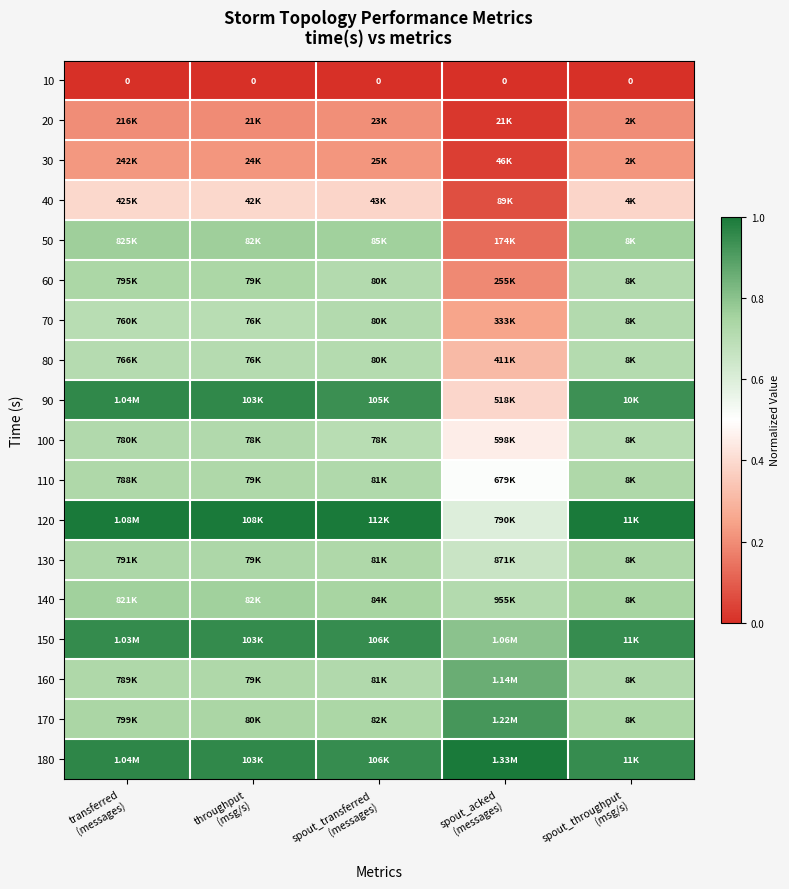

Which has a higher value, spout_transferred
(messages) or spout_acked
(messages)?

spout_transferred
(messages)